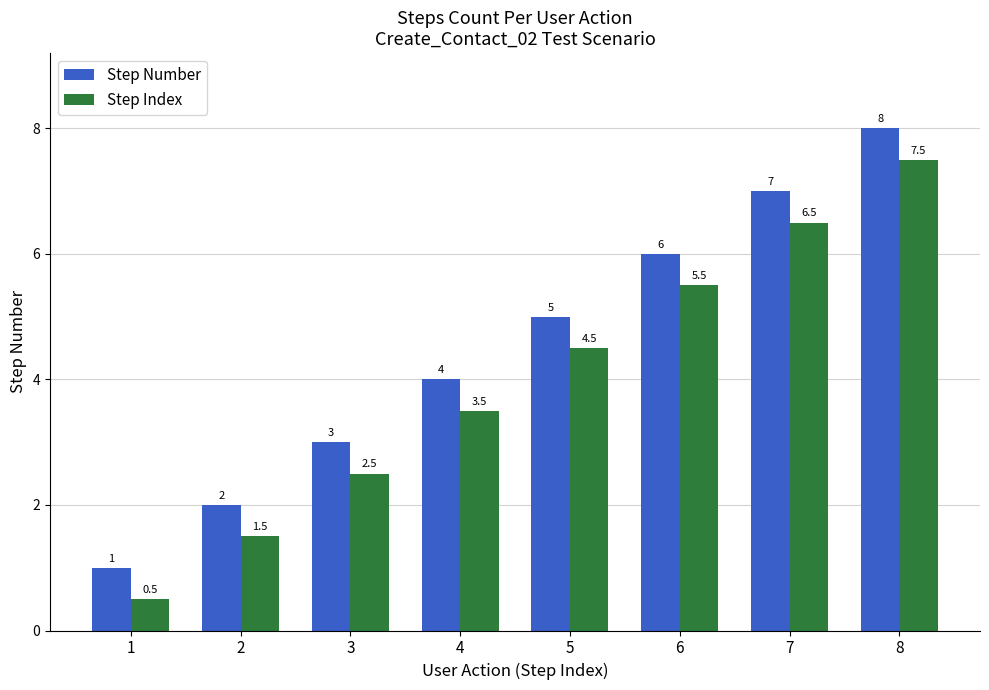

What is the greatest value displayed?

8.0